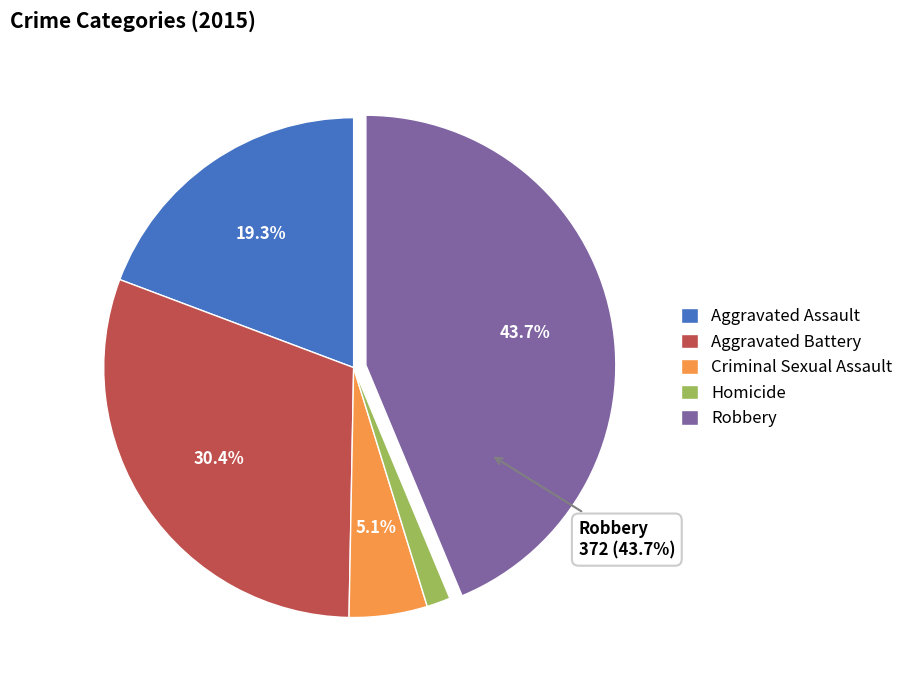

How many segments does this pie chart have?

5